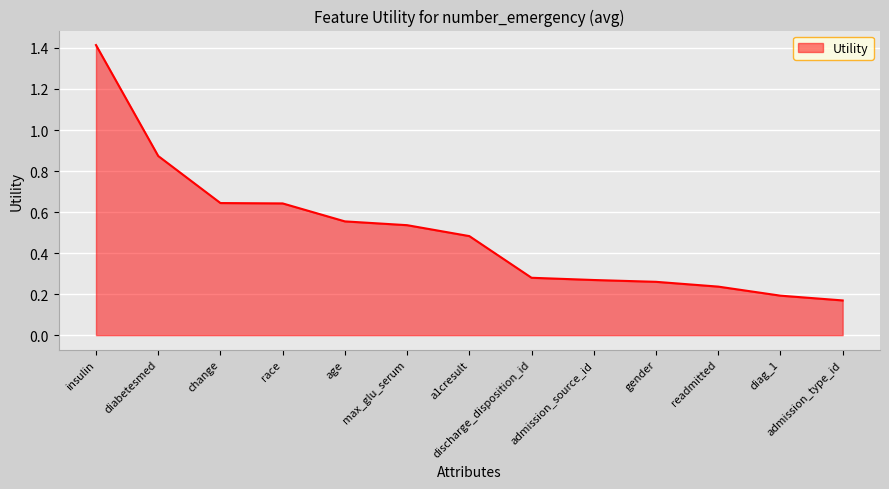

What is the sum of all values?

6.6